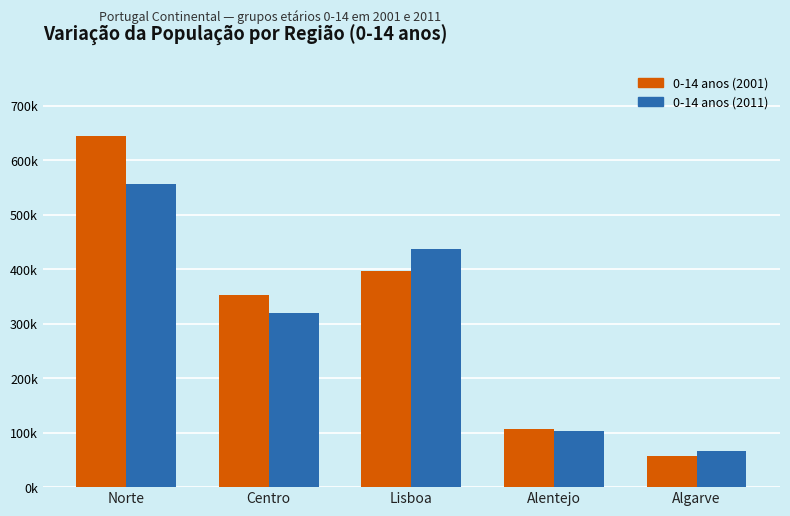

What is the difference between the maximum and second lowest values in the 0-14 anos (2001) series?

538303